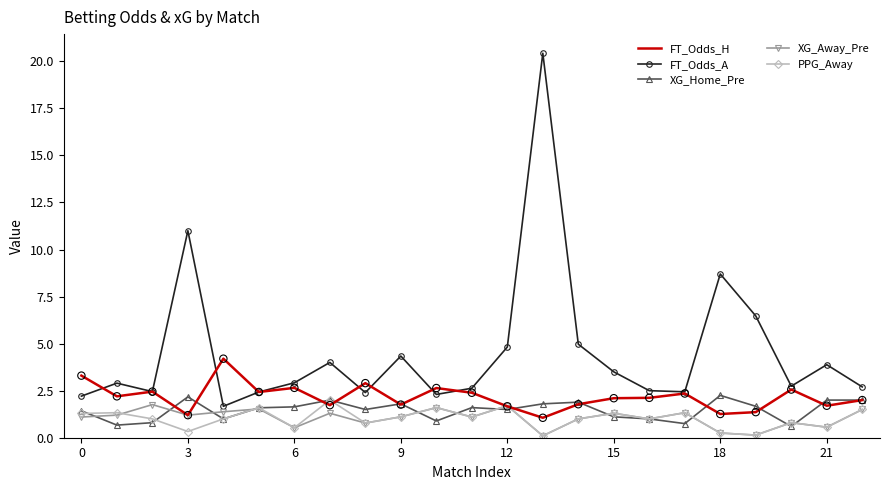

Which series has the largest total across all categories?

FT_Odds_A